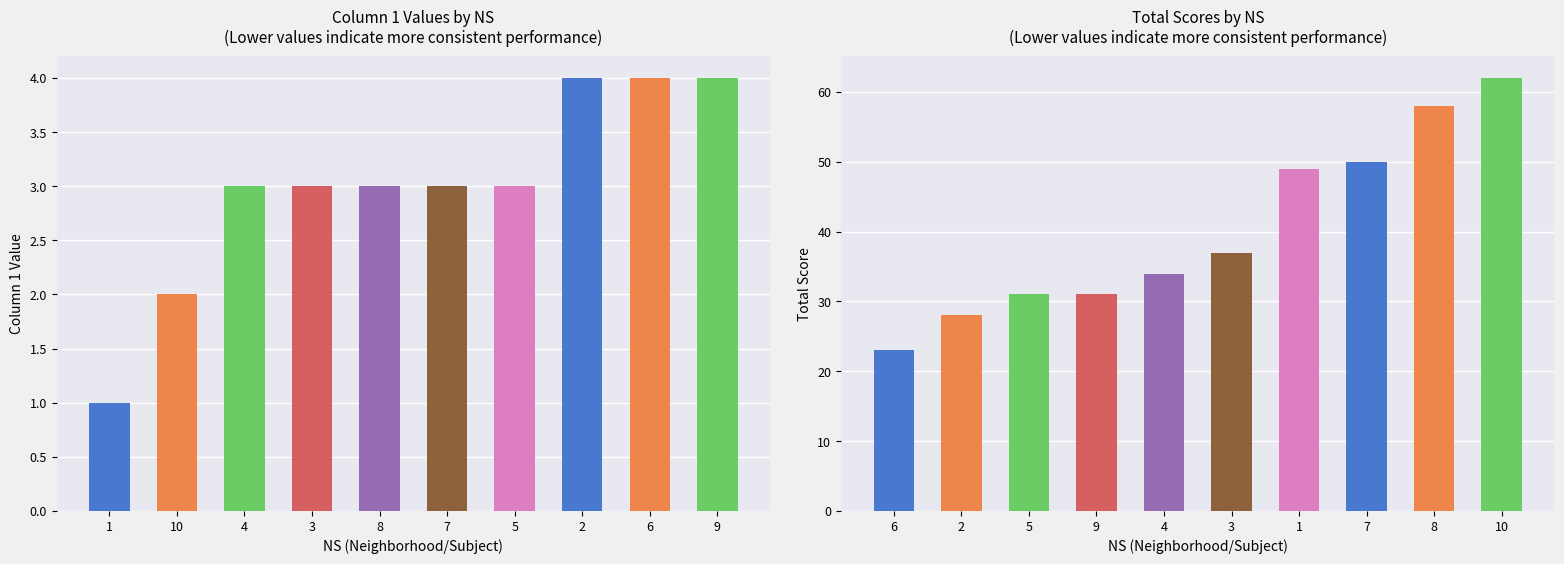

At how many categories does at least one series exceed 12?

10